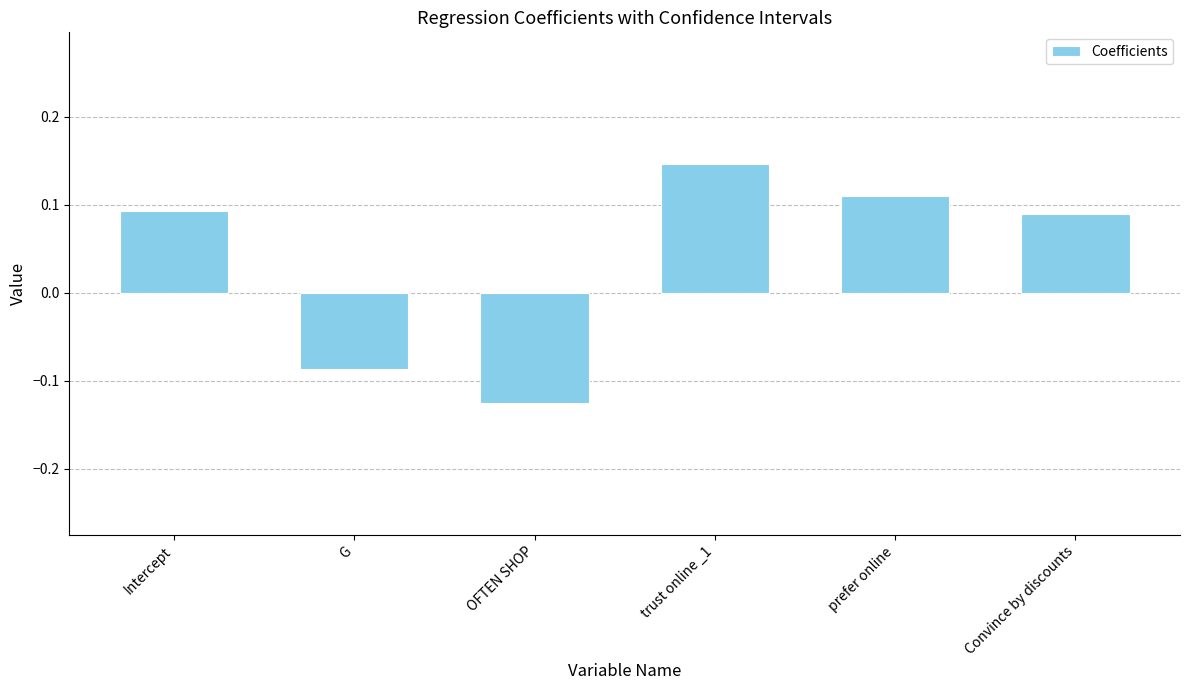

How many series are shown in this chart?

1